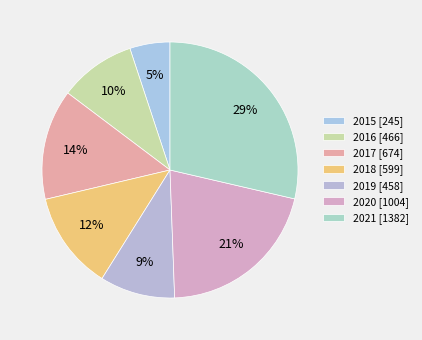

To the nearest percent, what is the combined percentage of 2021 and 2016?

38%